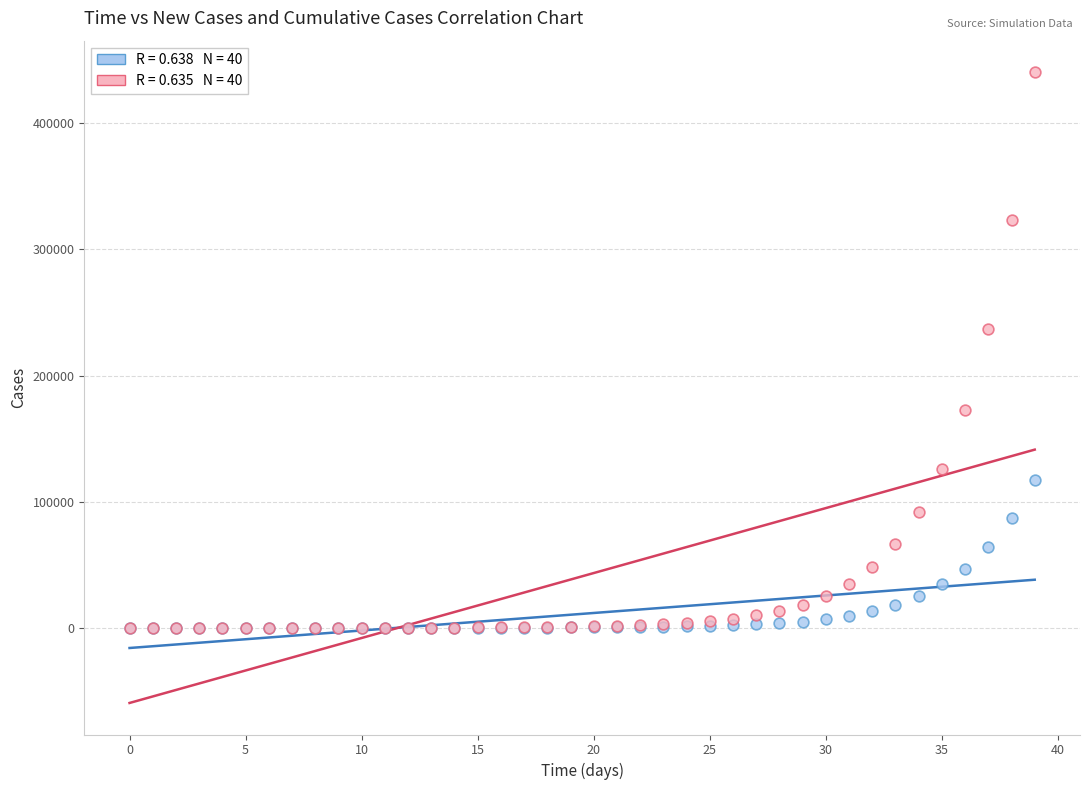

Across all series, what Y value is closest to 220272?

236555.9